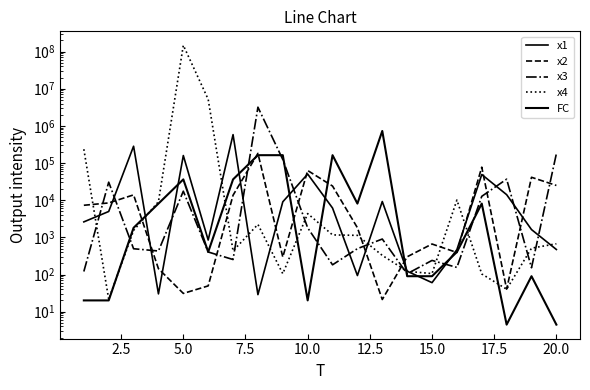

Reading left to right, what are all the values shown in this chart?

x1: 2608.6	4970.2	283411.5	30.1	159063.5	846.5	581111.4	28.7	9055.8	50524.1	6153.6	93.8	9210.9	122.8	60.4	467.4	49147.4	14098.2	1619.3	471.5
x2: 7301.3	8438.4	13907.0	143.4	31.0	49.4	13606.0	182075.1	295.1	62939.4	24027.4	1813.5	21.2	299.9	661.7	391.2	77444.7	40.4	41374.4	24921.6
x3: 120.5	30550.2	493.7	429.4	17482.3	403.7	253.0	3186293.5	124260.4	1808.6	182.3	496.2	901.5	104.8	239.4	155.2	12707.5	36847.0	152.1	178224.8
x4: 235517.1	21.6	1535.4	9108.7	147467969.6	5179531.3	432.5	2231.1	105.1	4364.9	1163.3	1131.3	327.1	122.0	105.9	10096.7	103.6	40.2	511.5	671.3
FC: 20.1	20.1	1808.0	8103.1	36315.5	403.4	36315.5	162754.8	162754.8	20.1	162754.8	8103.1	729416.4	90.0	90.0	403.4	8103.1	4.5	90.0	4.5